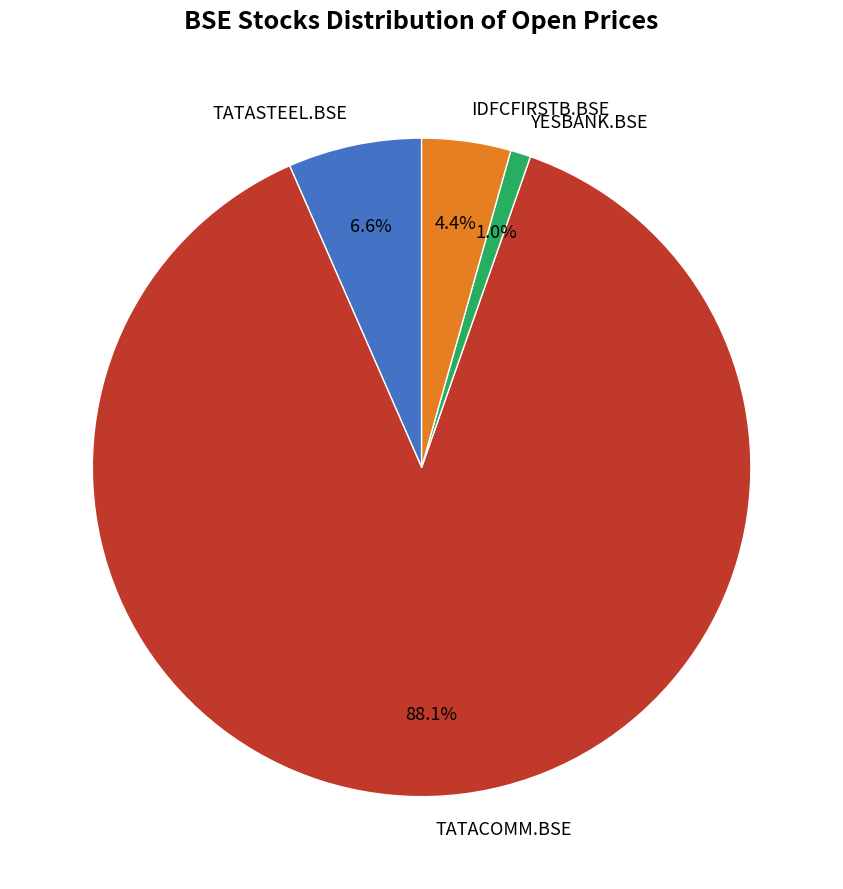

Is it true that TATASTEEL.BSE is 19% of the pie?

False